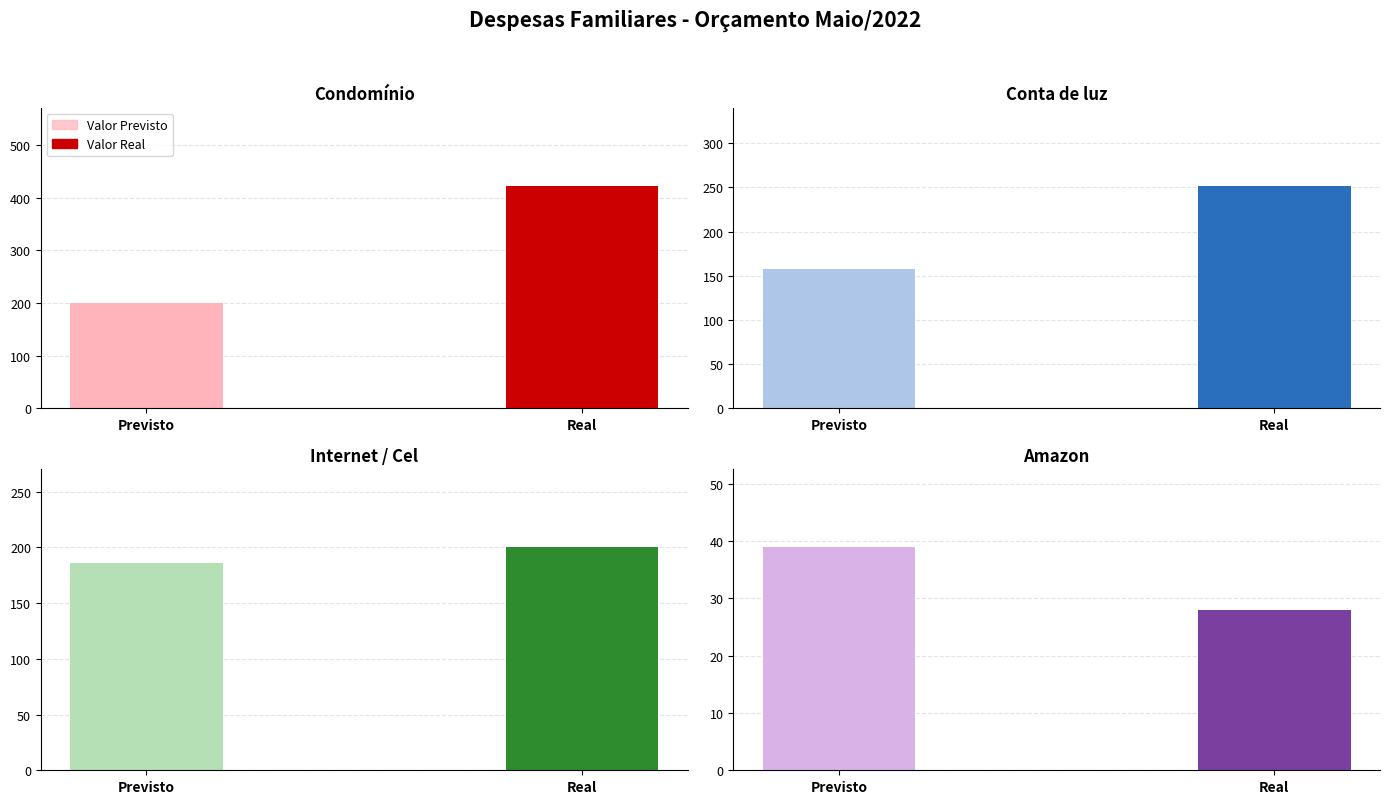

How many data points in After are above 252?

1